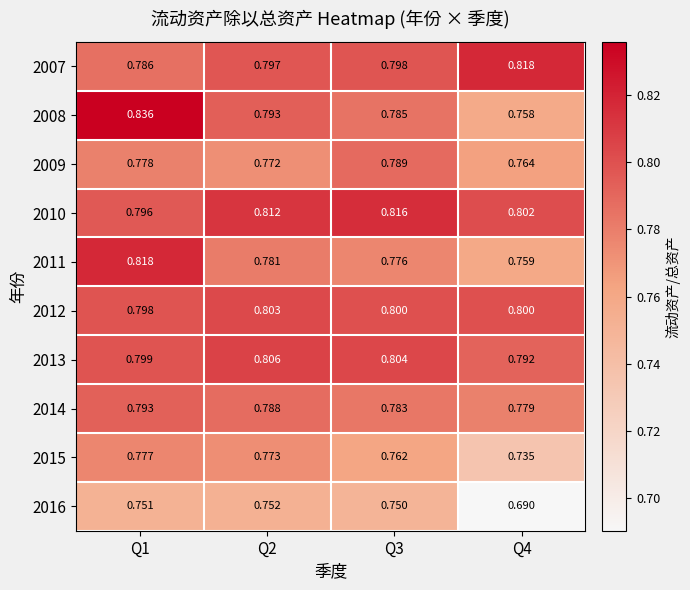

Is the value of 2009 at Q1 greater than the value of 2016 at Q4?

Yes